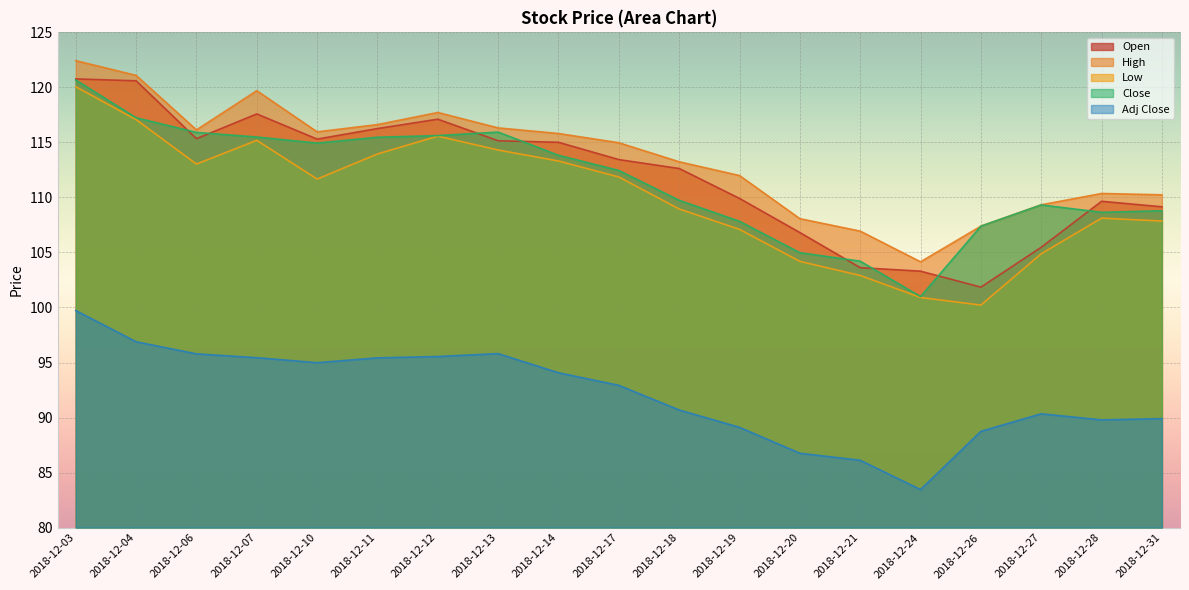

List the labels in order of Open value, largest first.

2018-12-03, 2018-12-04, 2018-12-07, 2018-12-12, 2018-12-11, 2018-12-06, 2018-12-10, 2018-12-13, 2018-12-14, 2018-12-17, 2018-12-18, 2018-12-19, 2018-12-28, 2018-12-31, 2018-12-20, 2018-12-27, 2018-12-21, 2018-12-24, 2018-12-26